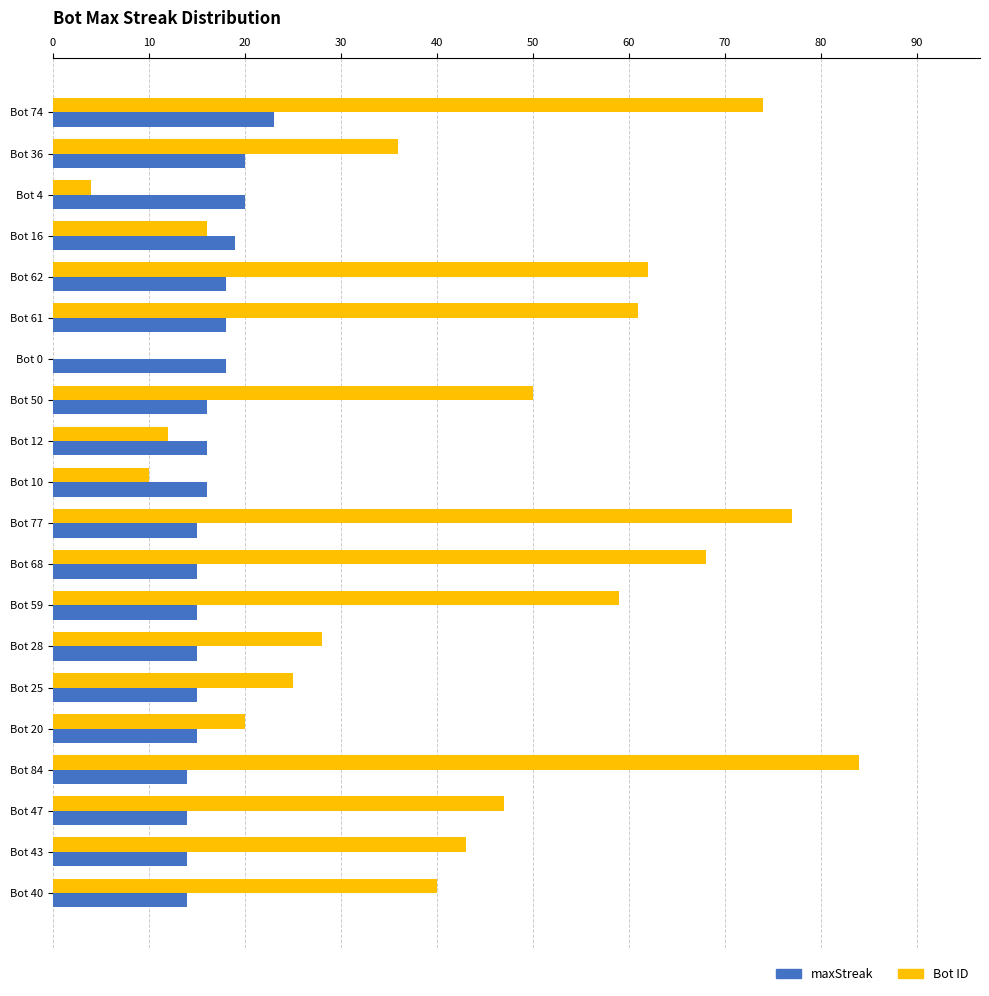

Which category has the highest value across all series?

Bot 84